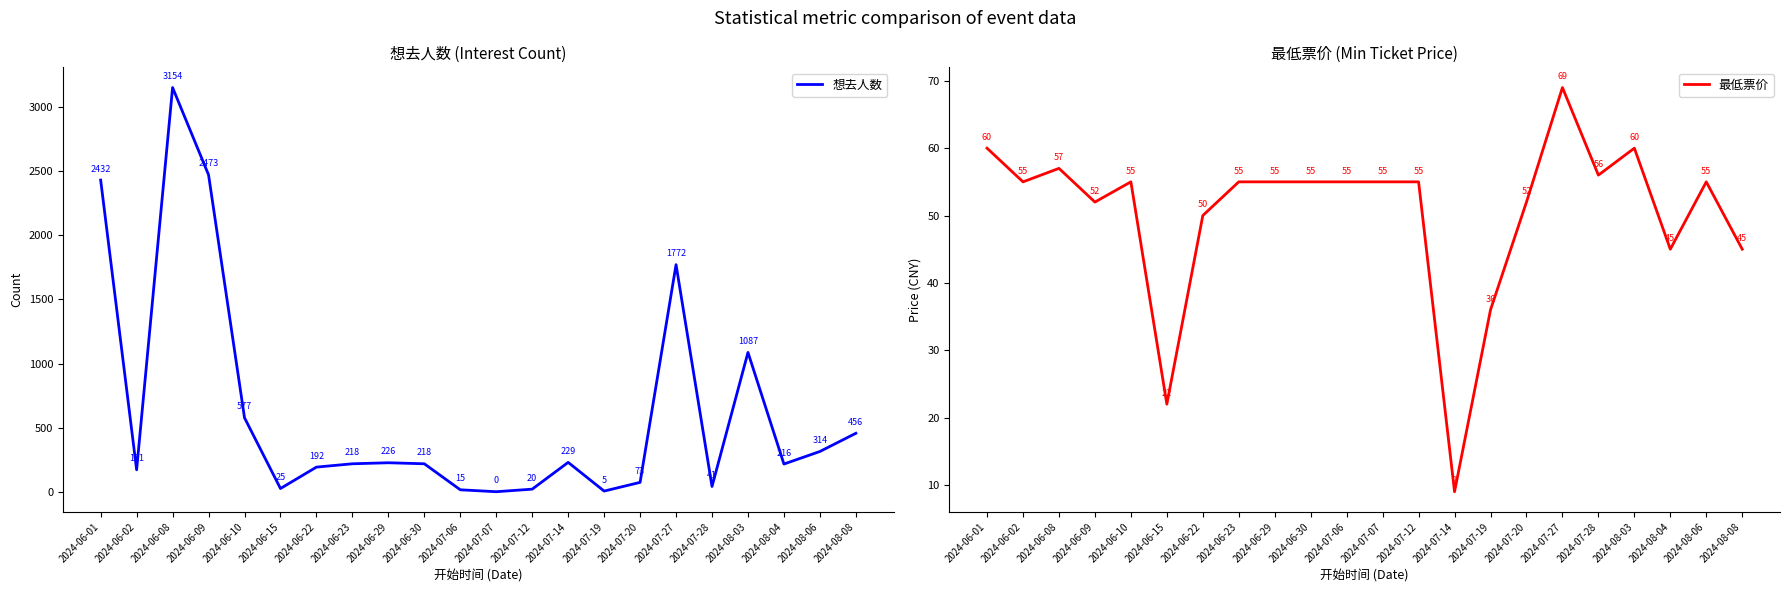

What is the sum of the 想去人数 values at 2024-07-27 and 2024-08-04?

1988